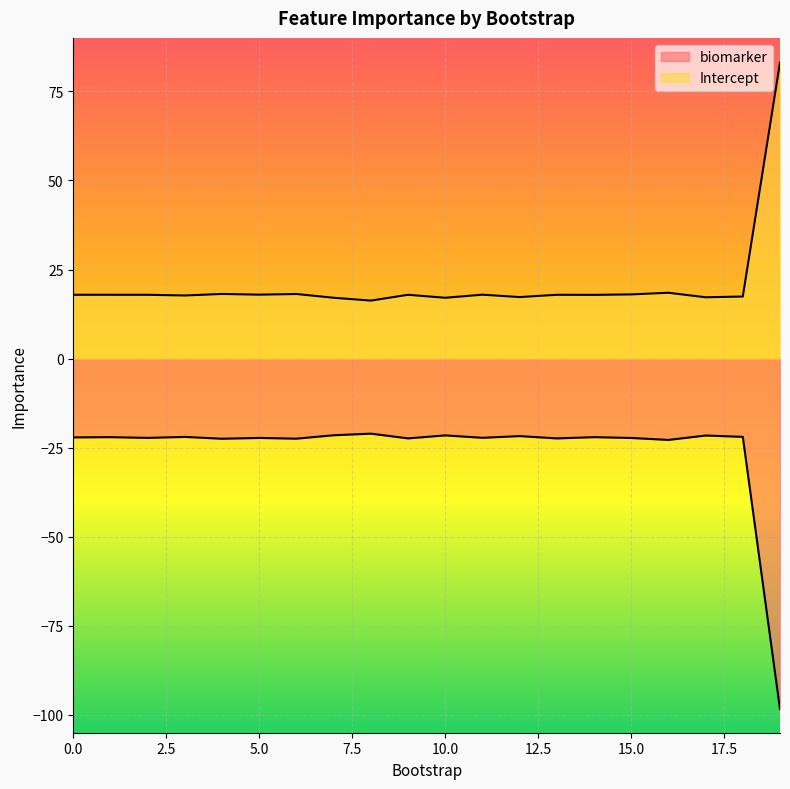

Is the value of biomarker at 5 greater than the value of Intercept at 10?

No